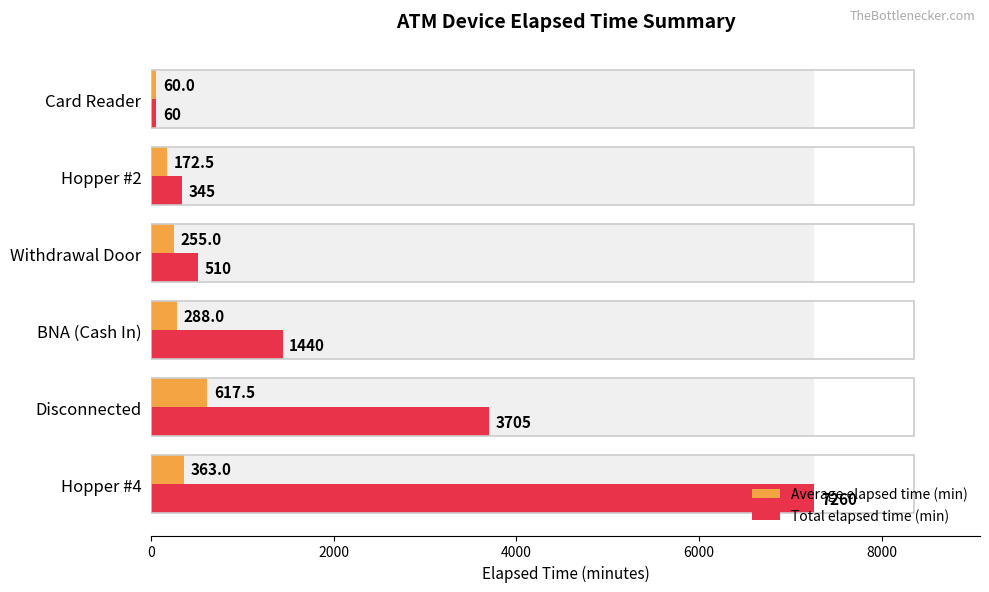

What is the sum of all Average elapsed time (min) values?

1756.0